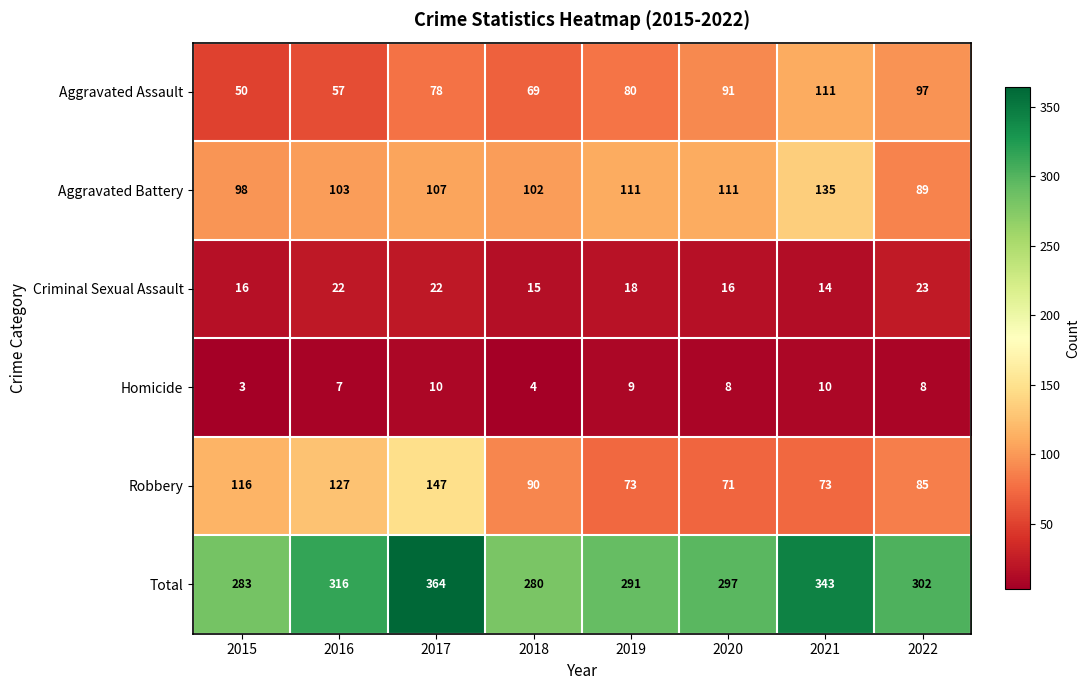

What is the minimum value for Aggravated Battery?

89